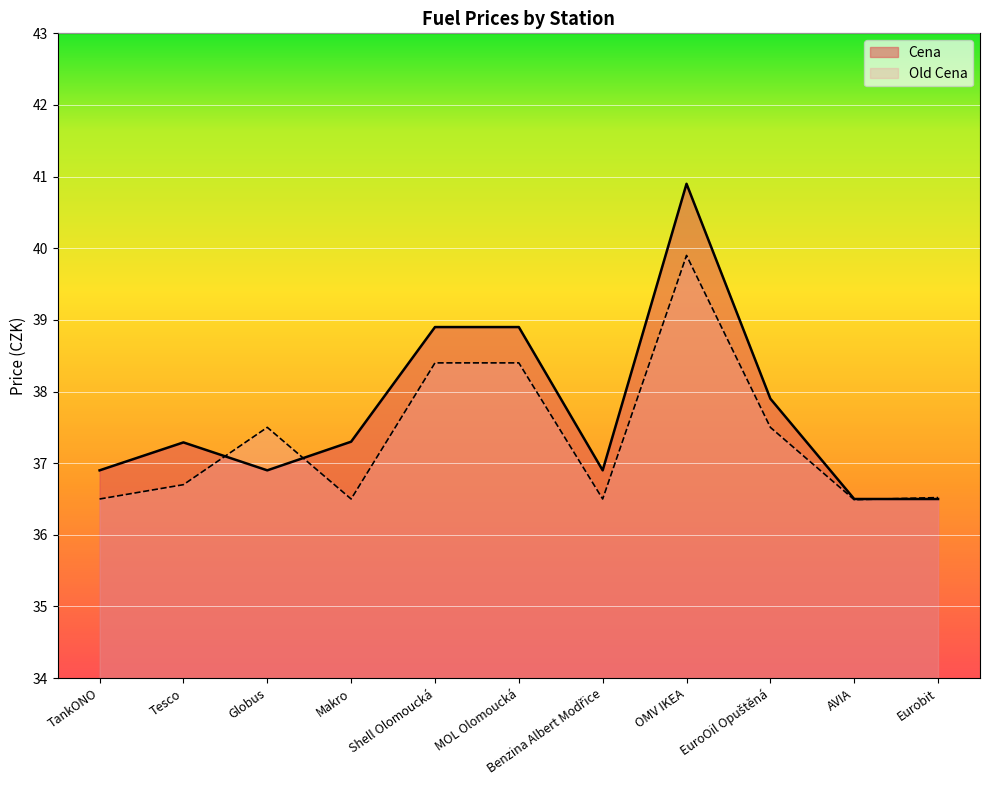

What are all the series names shown in the legend?

Cena, Old Cena